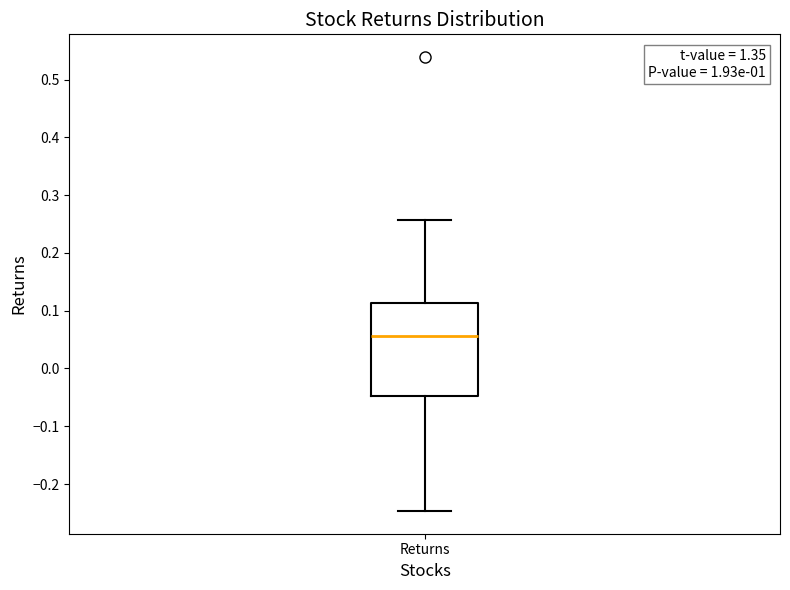

Read this box plot against the y-axis: the position of the median line, the range covered by the box, and the ends of both whiskers. The values are not printed on the chart, so give them approximately, as read against the axis.

median 0.06, box -0.05 to 0.11, whiskers -0.25 to 0.26